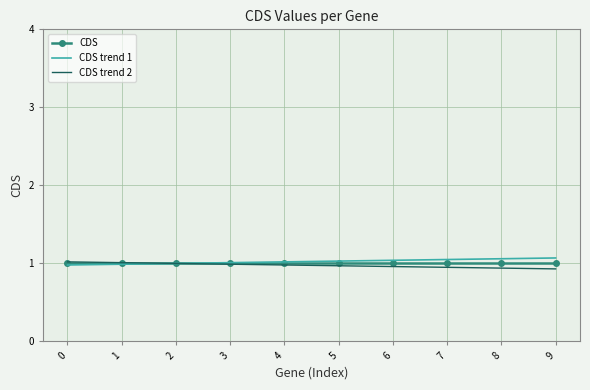

The CDS trend 2 series shows 0.4 at 4. True or false?

False